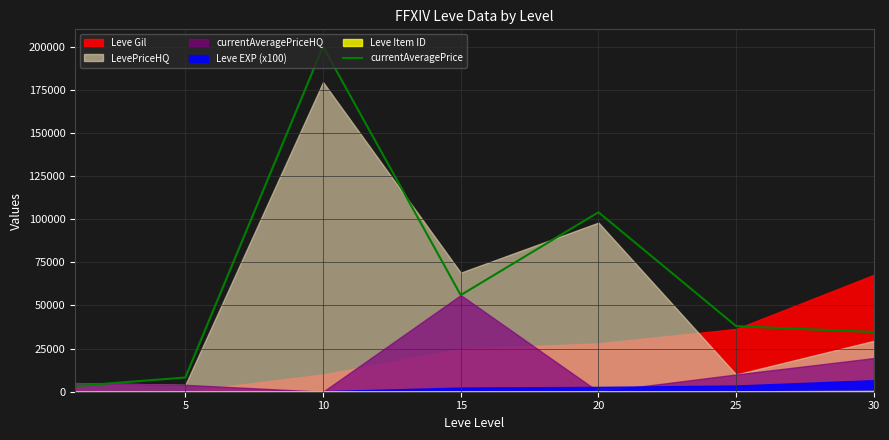

What is the value of the 4th point from the left?

56000